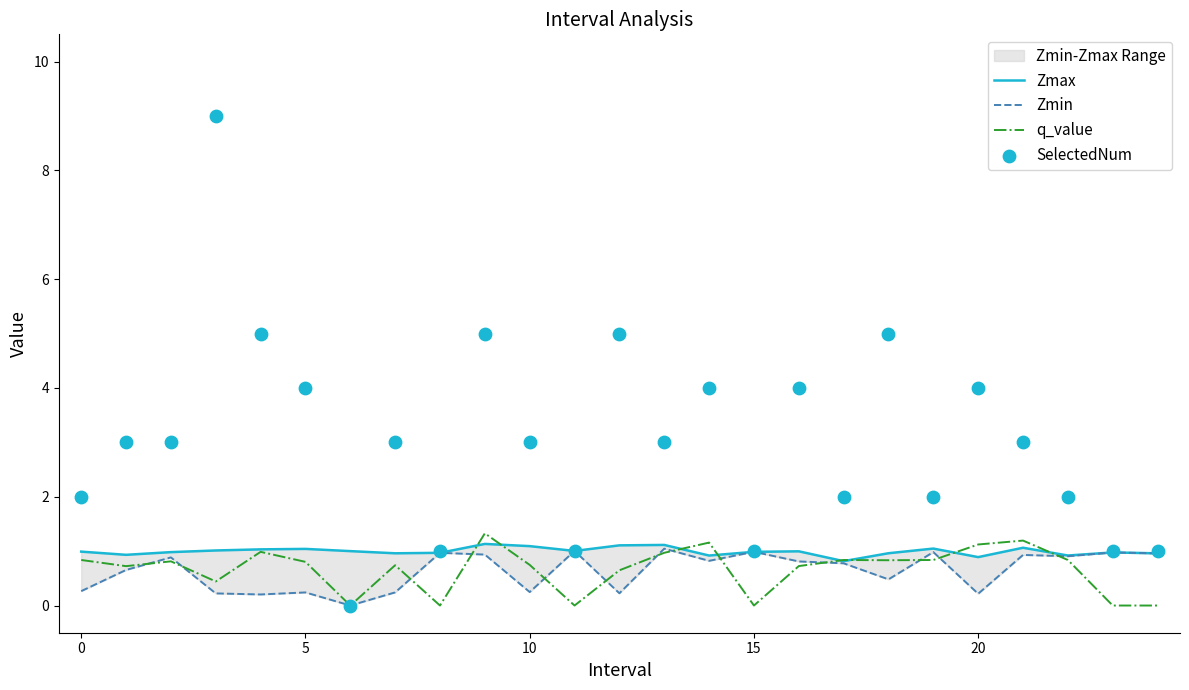

What is the maximum value for q_value?

1.3